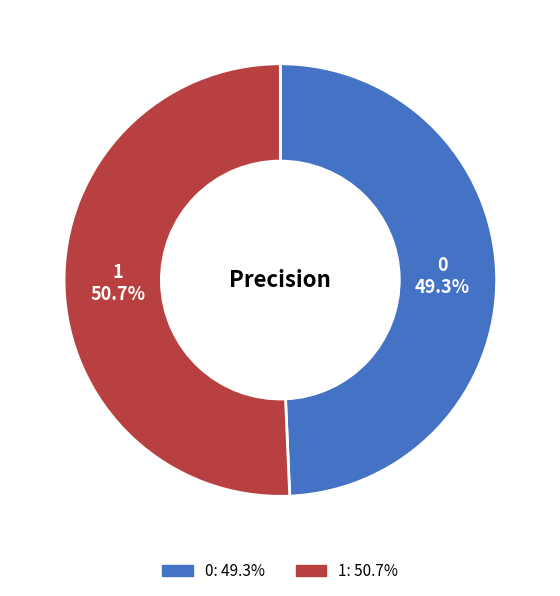

What is the majority slice?

1